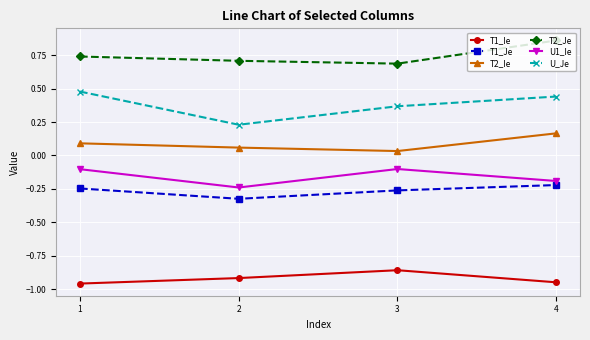

At which label does T2_Je reach its peak?

4